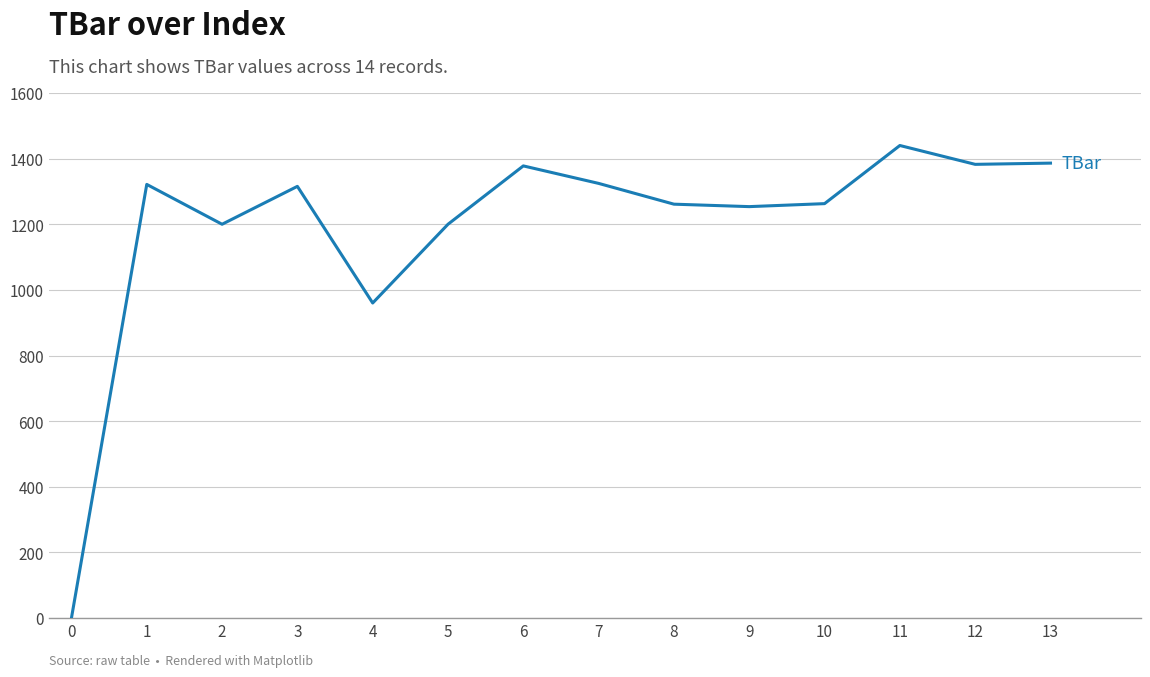

Where is the first local maximum?

1